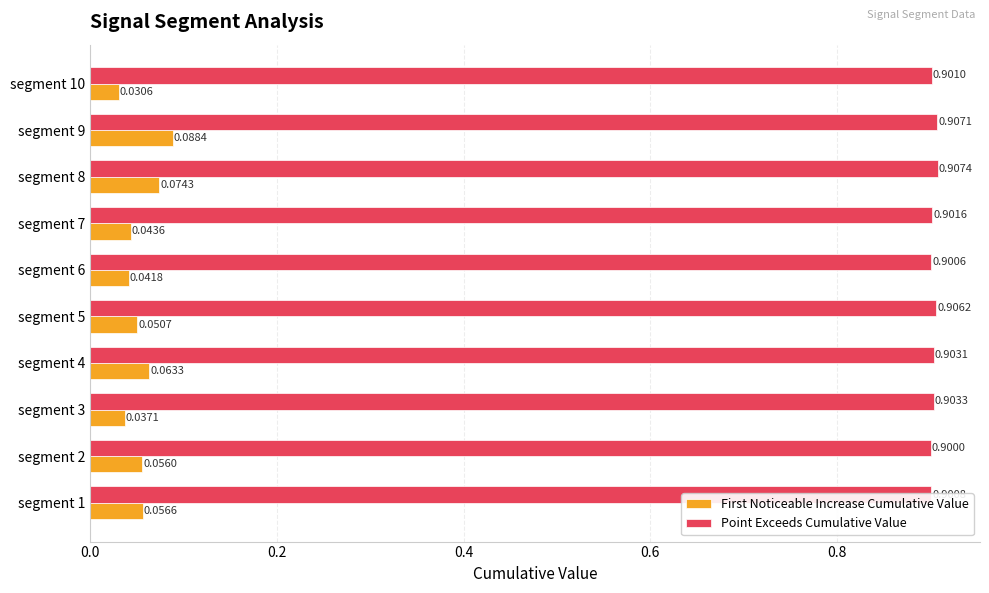

Which series has the largest total across all categories?

Point Exceeds Cumulative Value